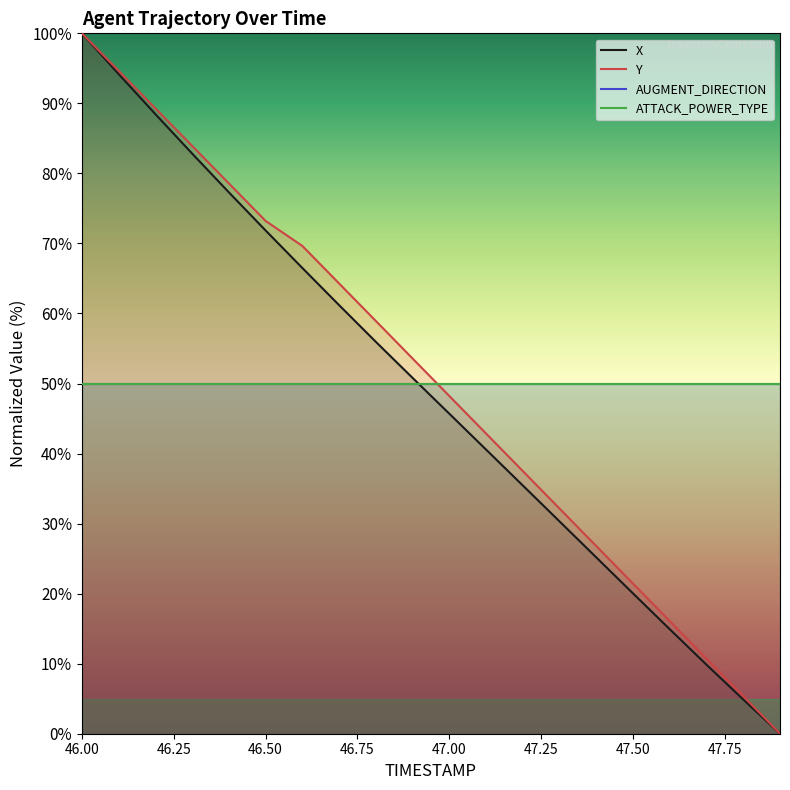

How many lines are shown in the chart?

4